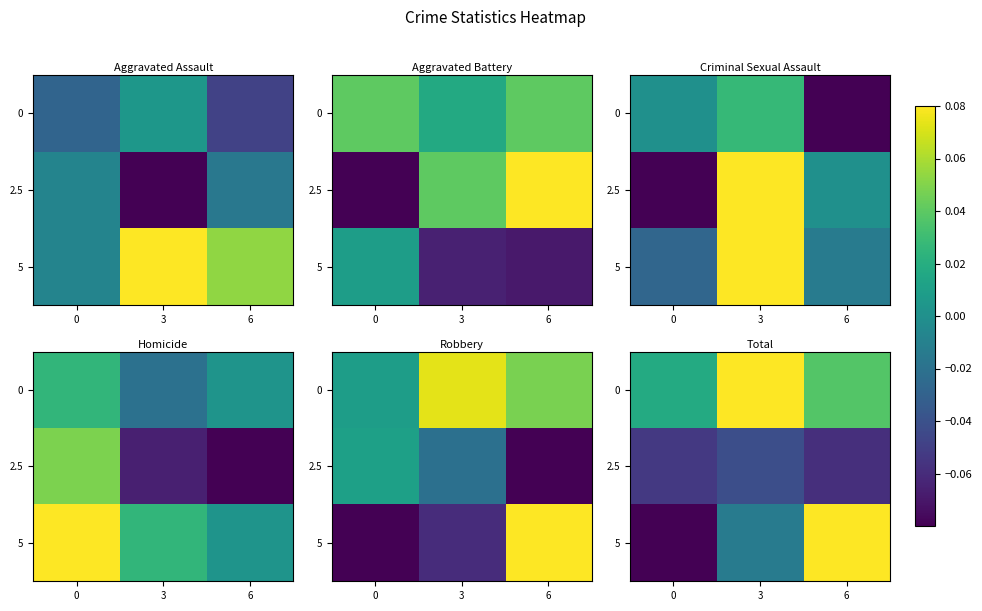

What is the difference between the highest and lowest values at 0?

0.1